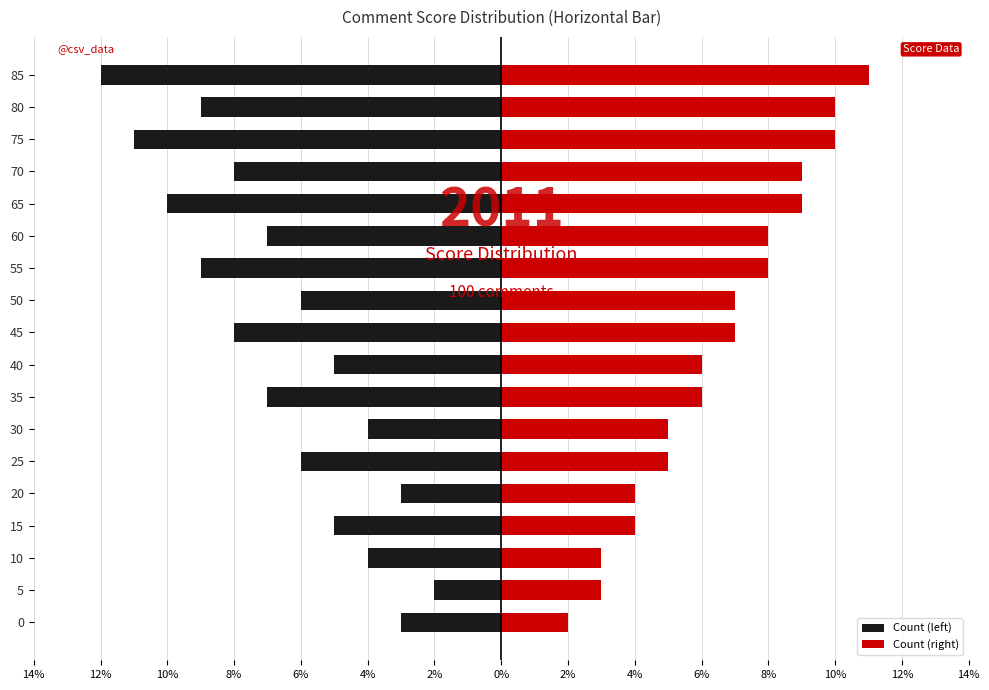

Reading right to left, list all the values displayed in this chart.

Count (left): -12	-9	-11	-8	-10	-7	-9	-6	-8	-5	-7	-4	-6	-3	-5	-4	-2	-3
Count (right): 11	10	10	9	9	8	8	7	7	6	6	5	5	4	4	3	3	2